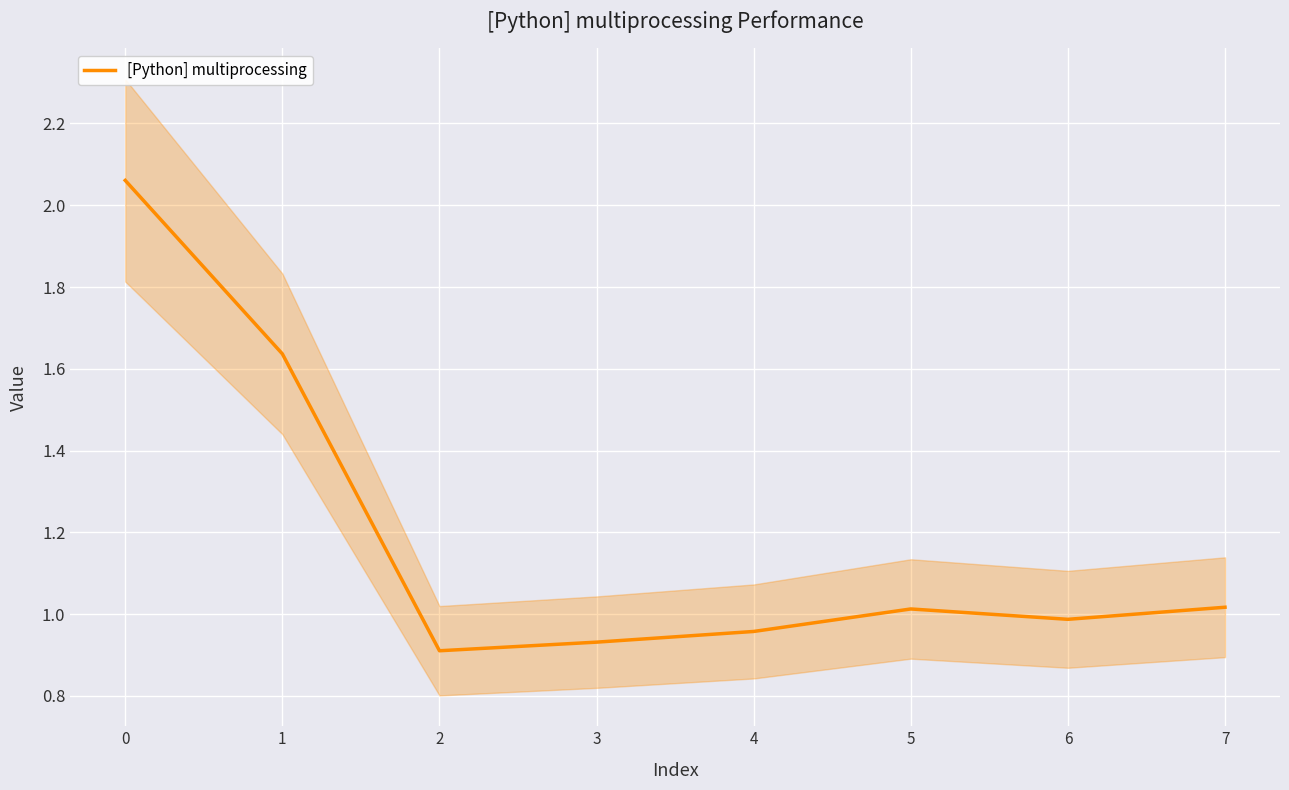

How many interior local peaks (higher than both neighbors) does the data have?

1